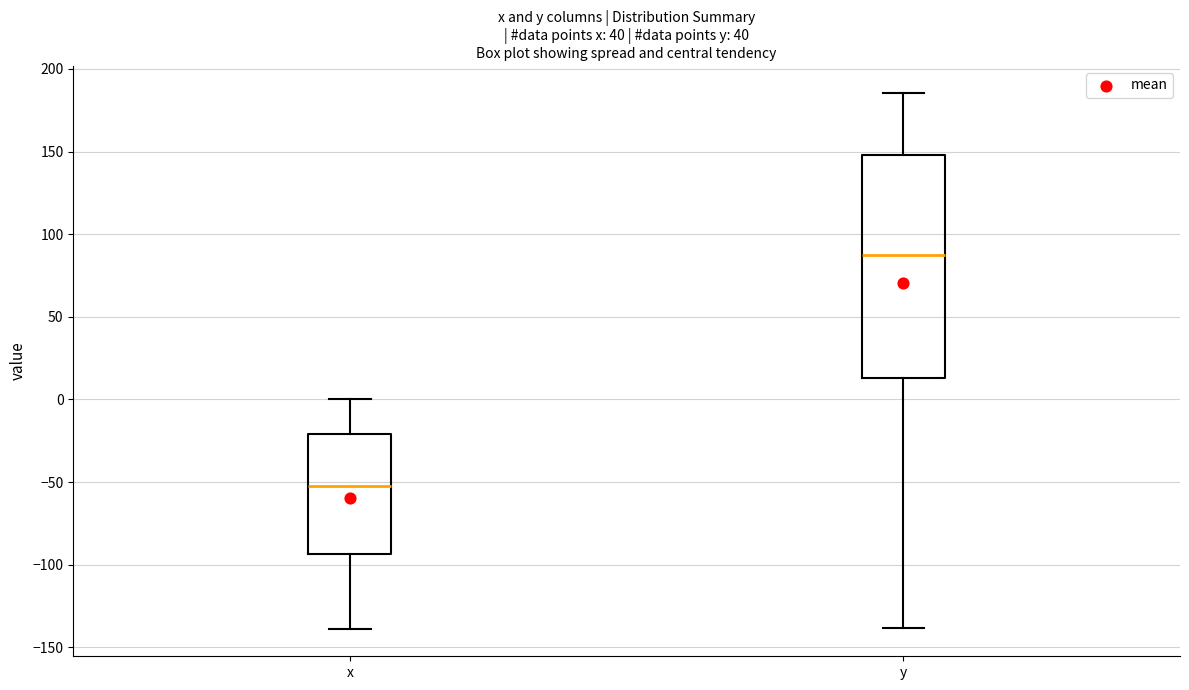

Reading left to right, read every box against the y-axis: the position of its median line, the range the box covers, and the ends of its whiskers. The values are not printed on the chart, so give them approximately, as read against the axis.

x: median -50, box -95 to -20, whiskers -140 to 0
y: median 90, box 15 to 150, whiskers -140 to 185